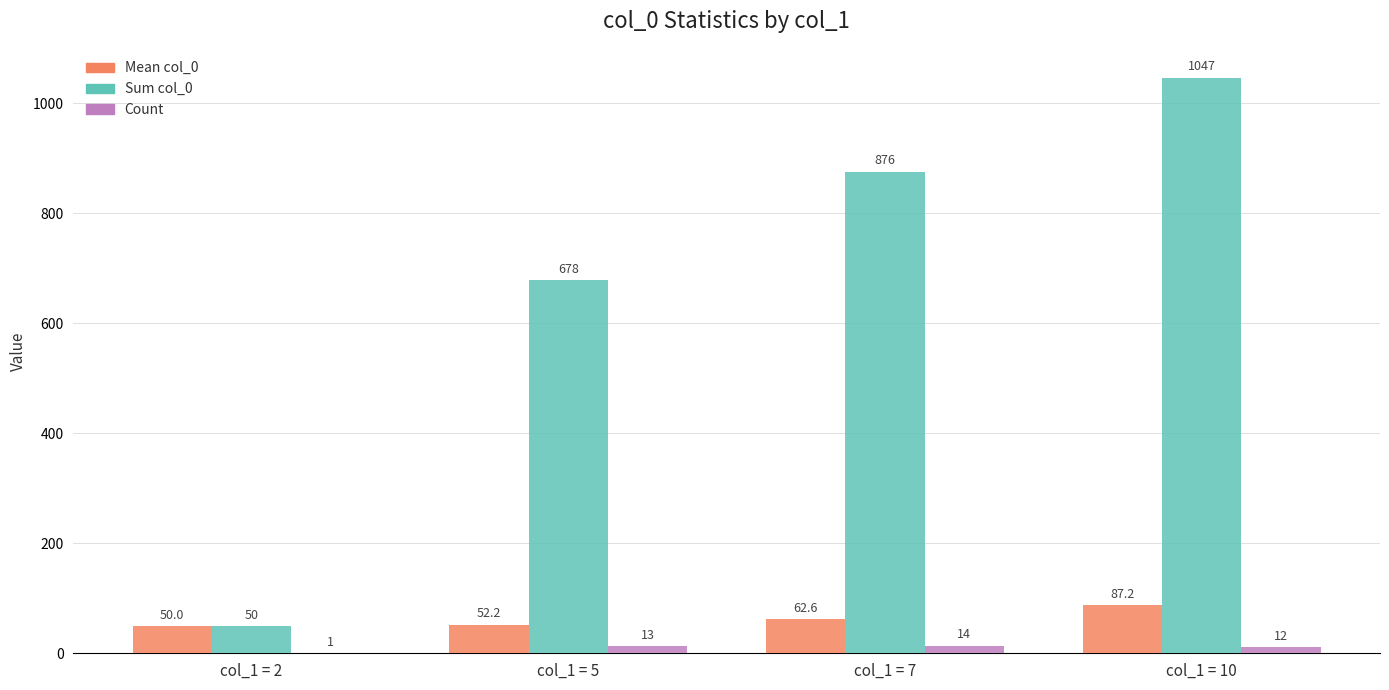

The Count series shows 14.0 at col_1 = 7. True or false?

True